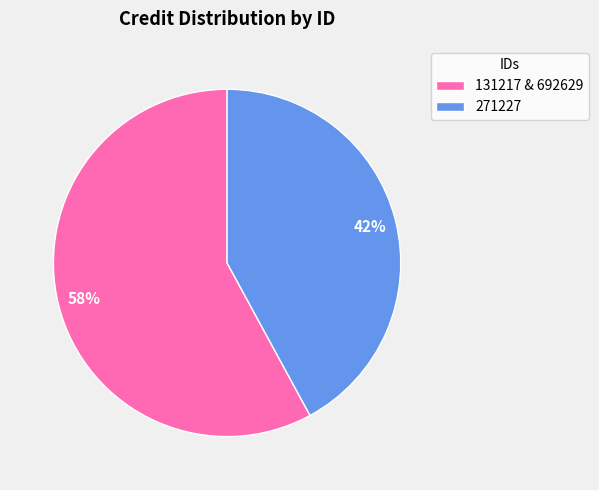

True or false: 271227 accounts for 36% of the total.

False